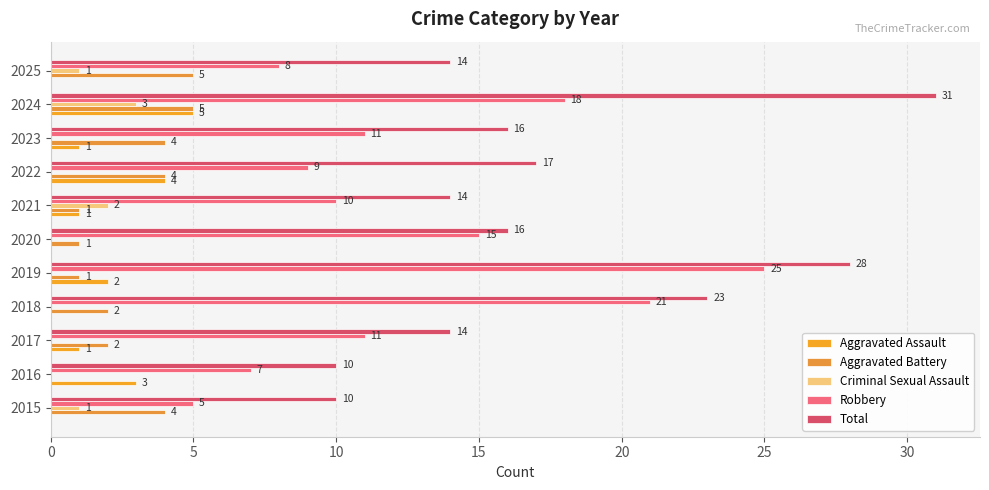

Count the number of data series in this chart.

5